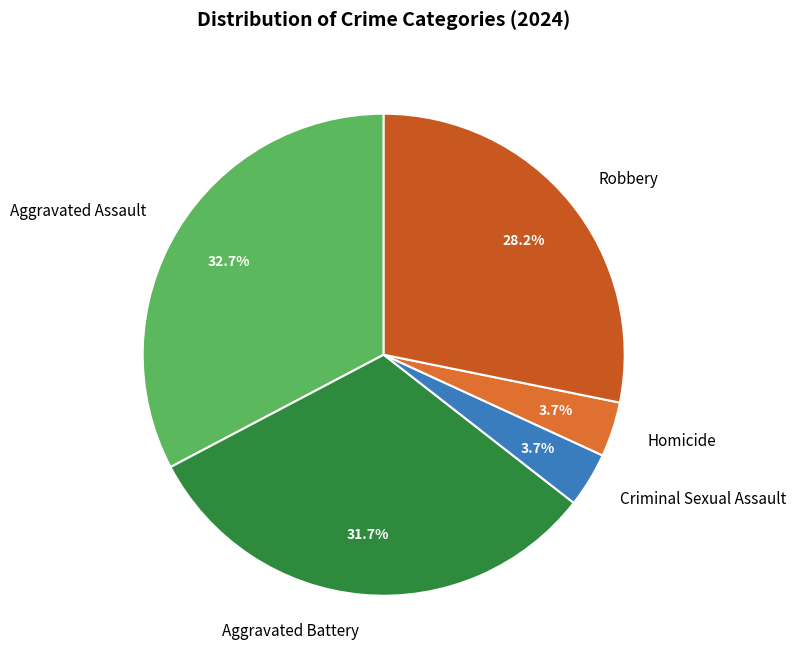

Which category has the biggest portion of the pie?

Aggravated Assault